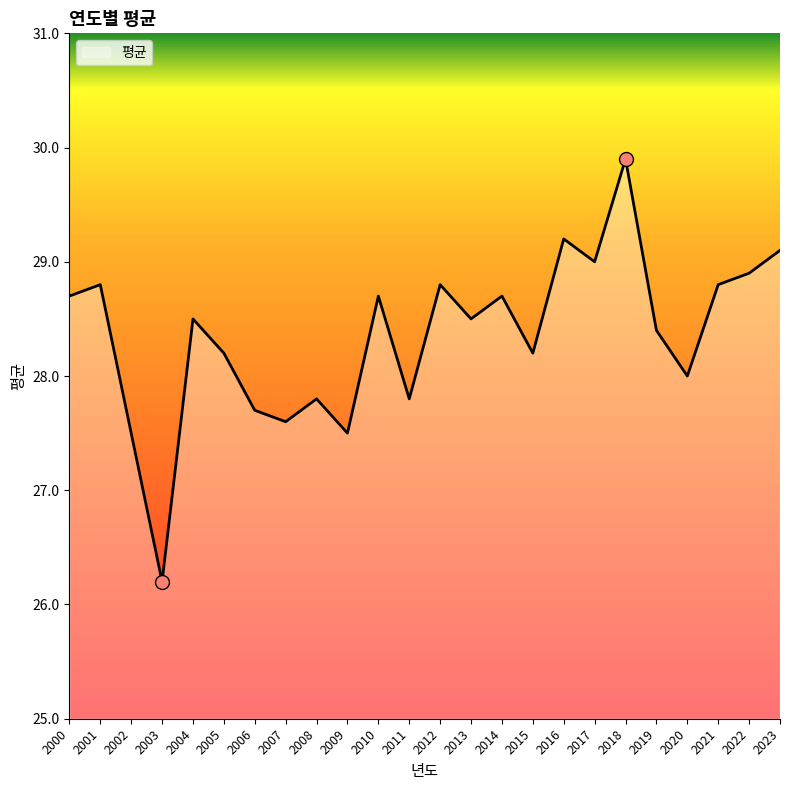

Between 2023 and 2020, which is larger?

2023